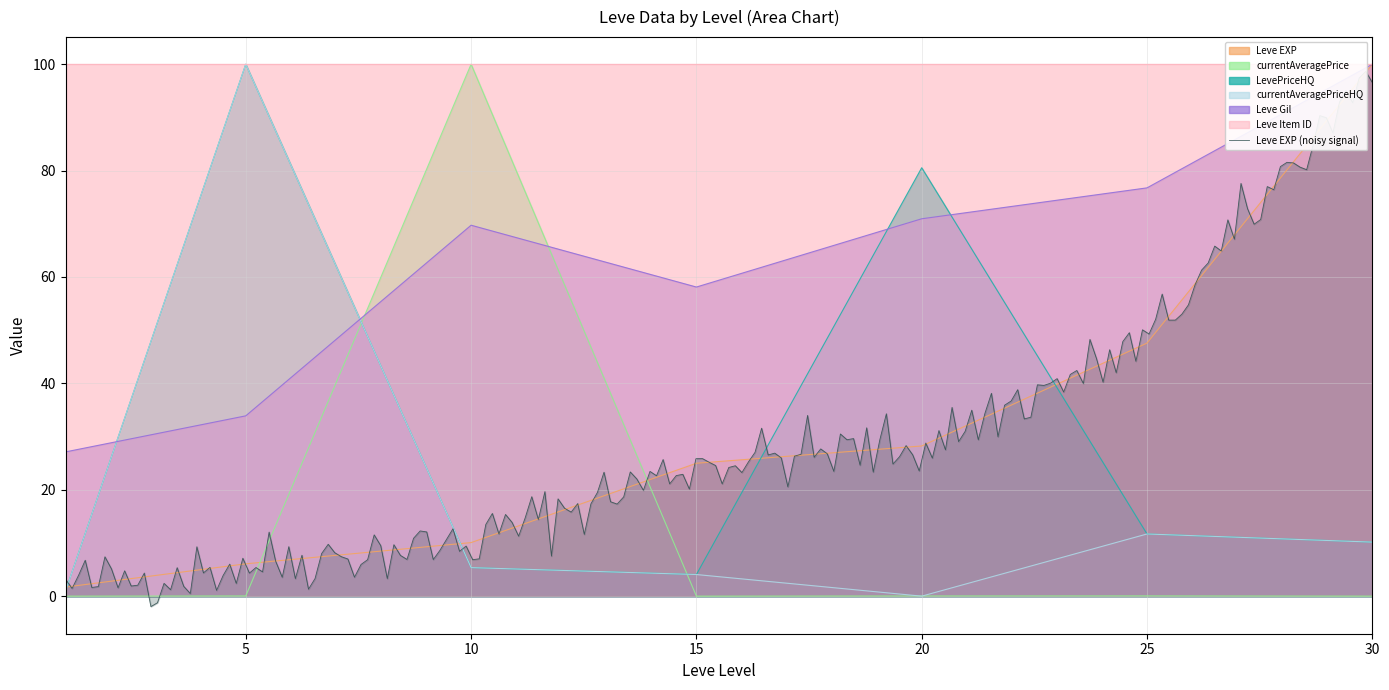

What is the total value across all series at 30?

220.3